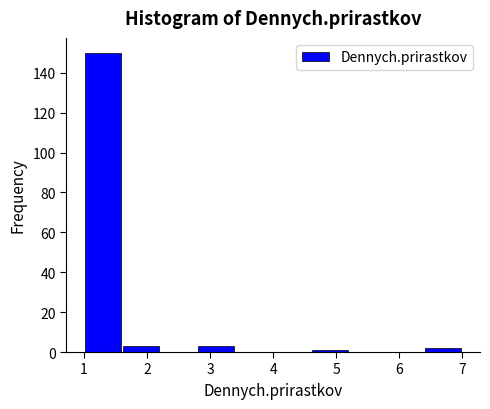

Over which range of the x-axis is the bar tallest?

1.0 to 1.6